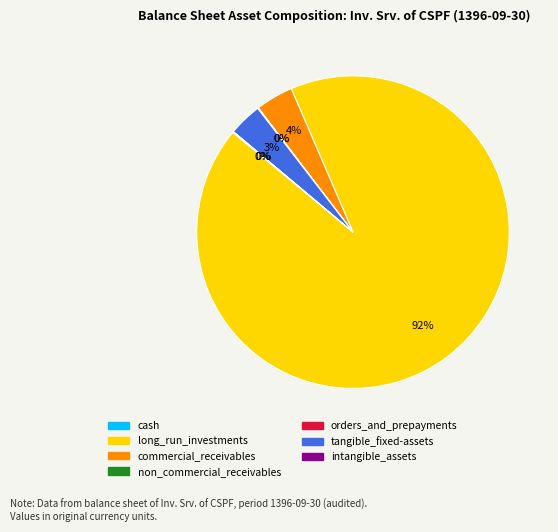

Which slice is the largest?

long_run_investments